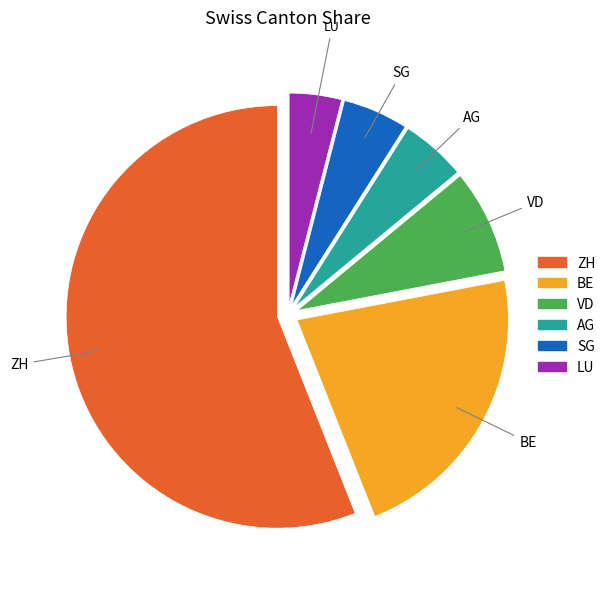

Between AG and LU, which is larger?

AG